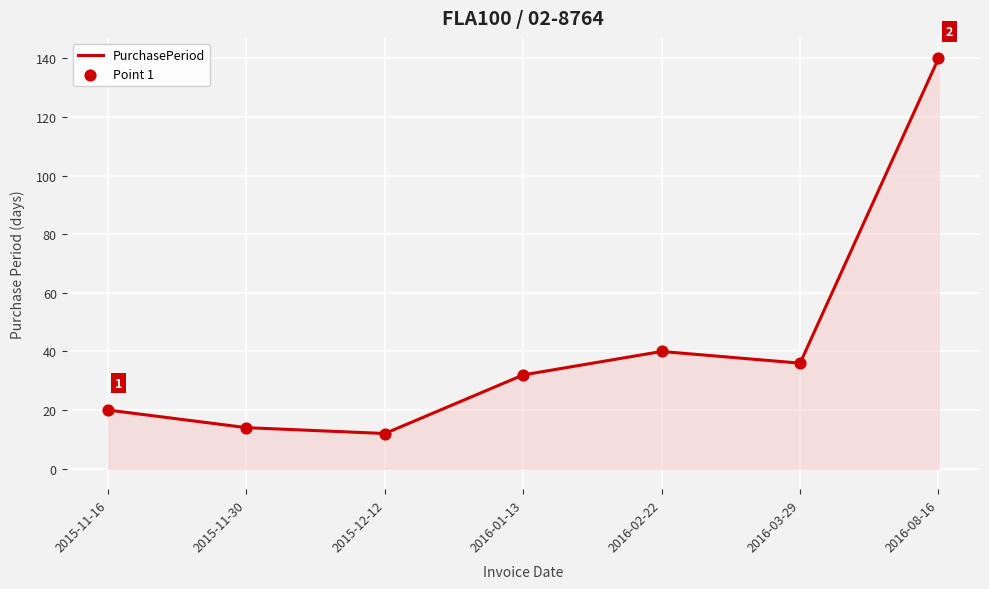

Which has a higher value, 2015-11-16 or 2016-01-13?

2016-01-13